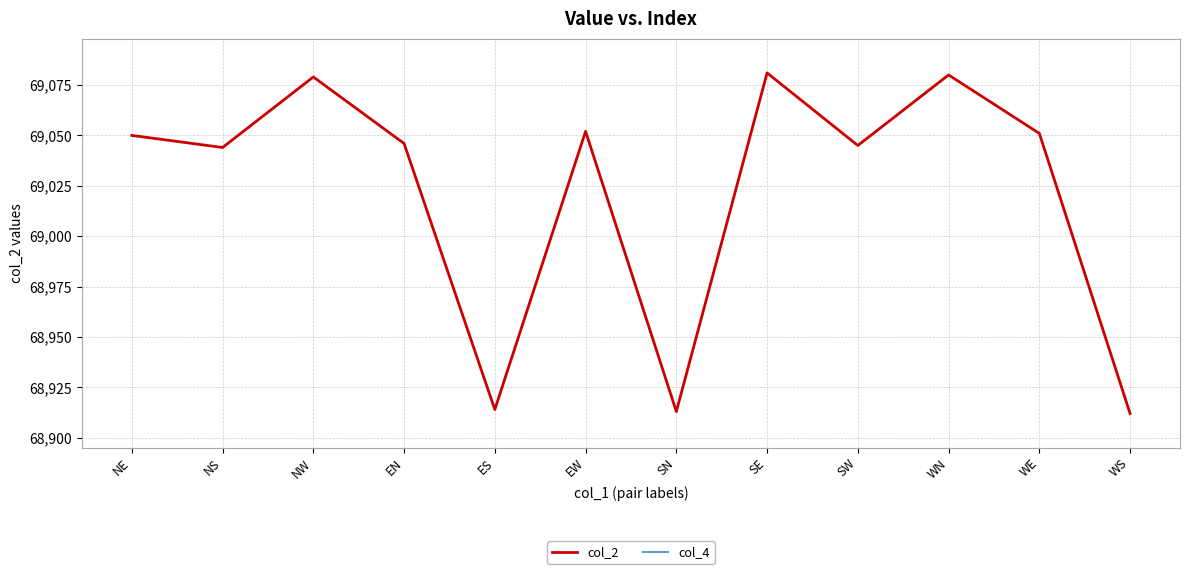

True or false: col_4 and col_2 cross at least once.

False